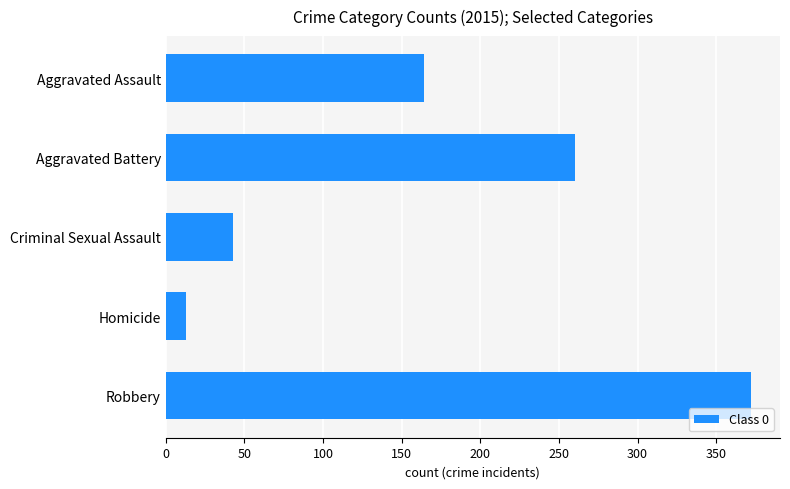

The value at Aggravated Assault is 164. True or false?

True